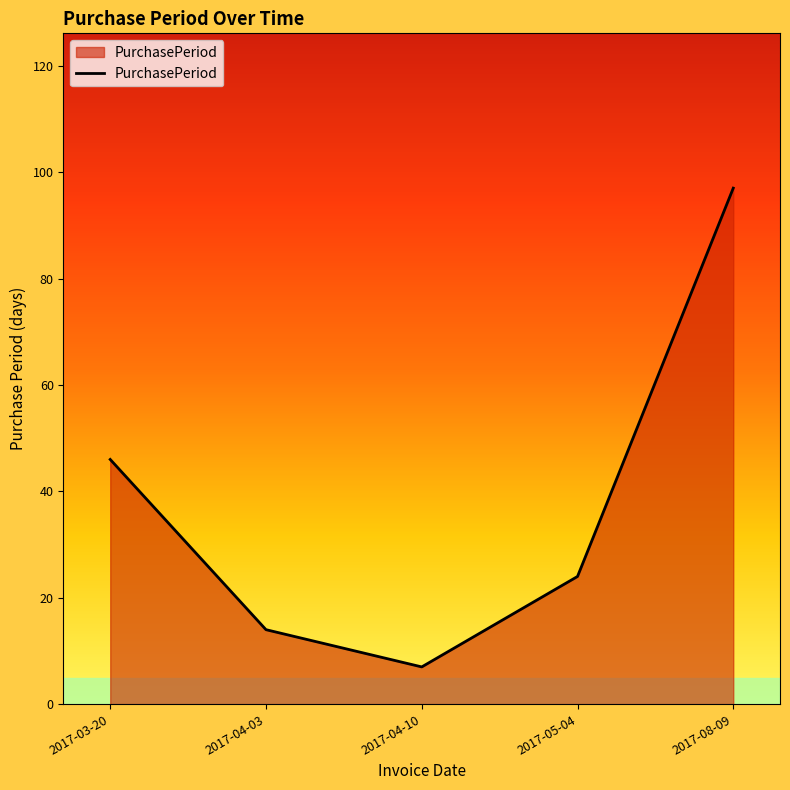

Approximately how many times larger is the value at 2017-04-10 compared to 2017-08-09?

0.1